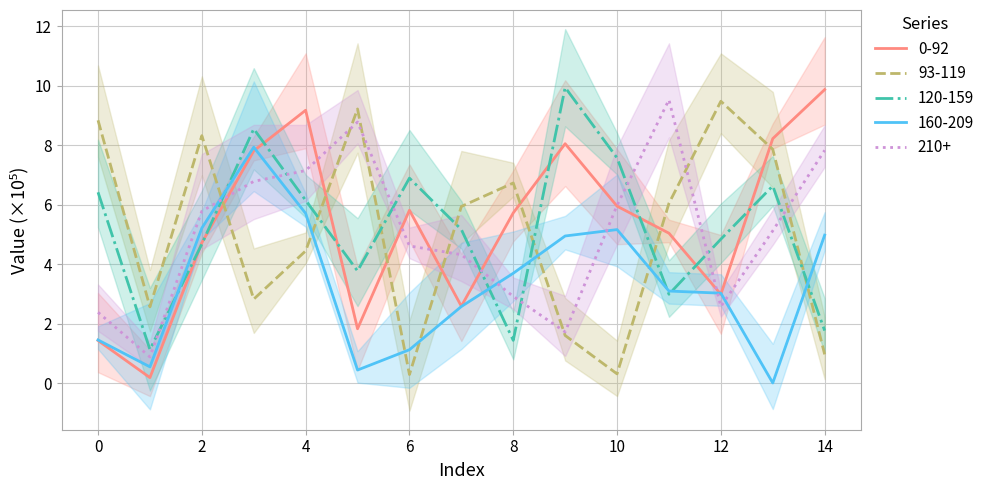

What is the sum of the row_0 values at 4 and 8?

14.9